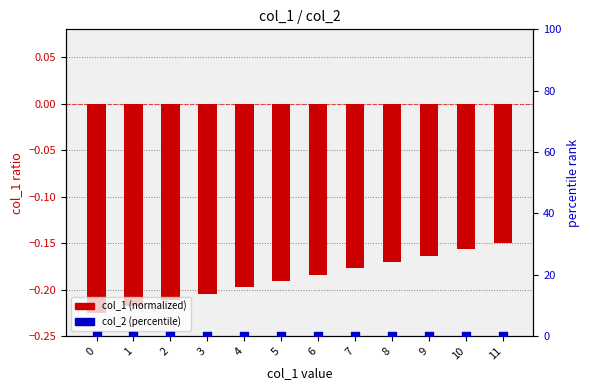

What is the total value across all series at 9?

-0.2